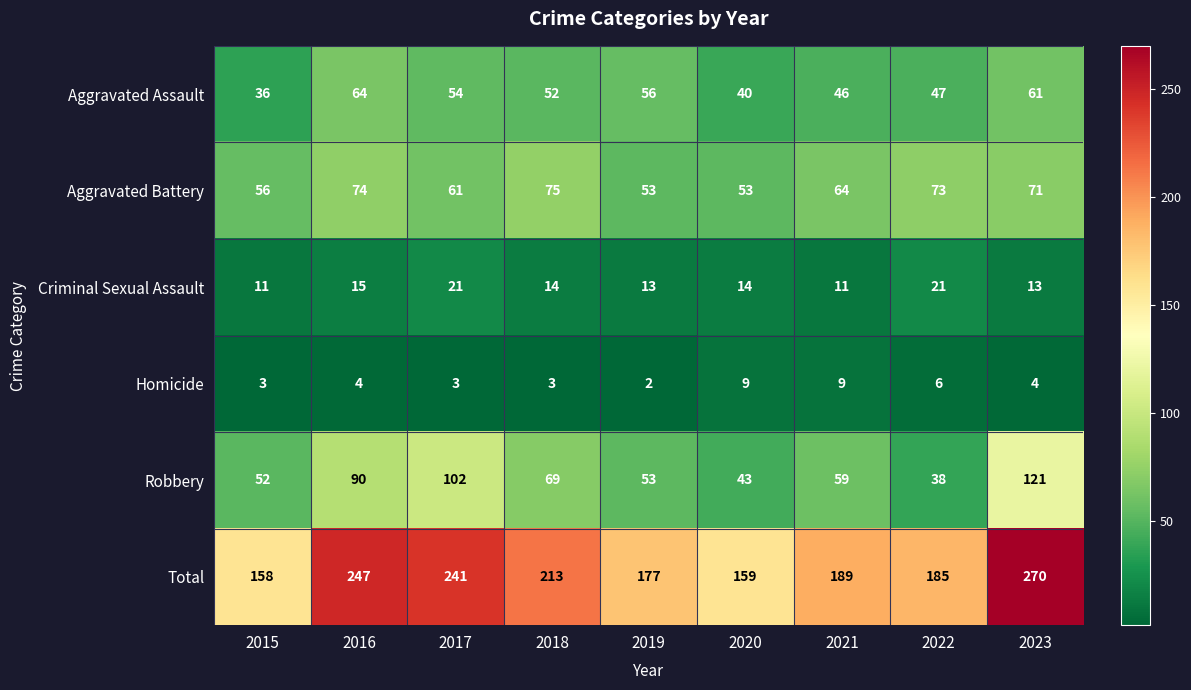

Which series has the largest range (max minus min)?

Total